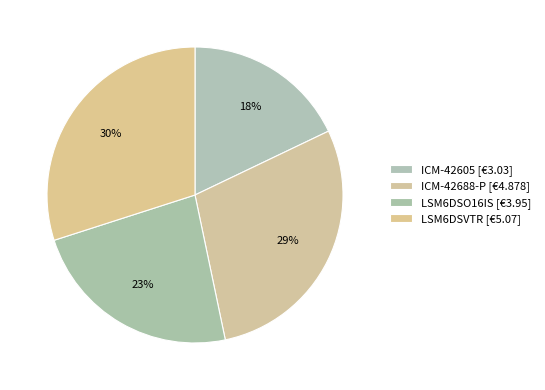

Does ICM-42605 account for over 50% of the chart?

No